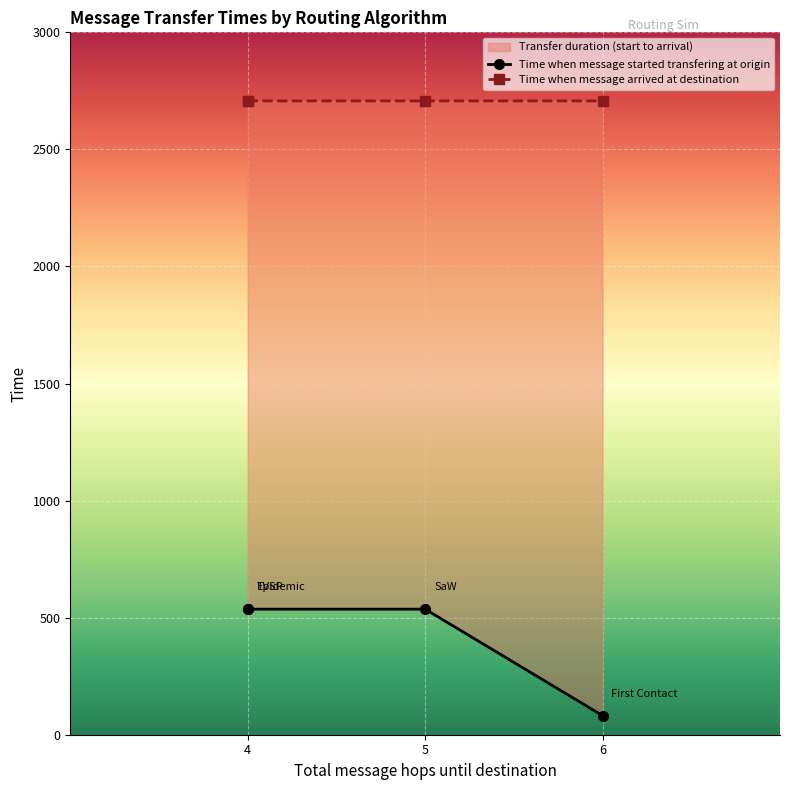

Read the Time when message arrived at destination value at First Contact.

2707.0